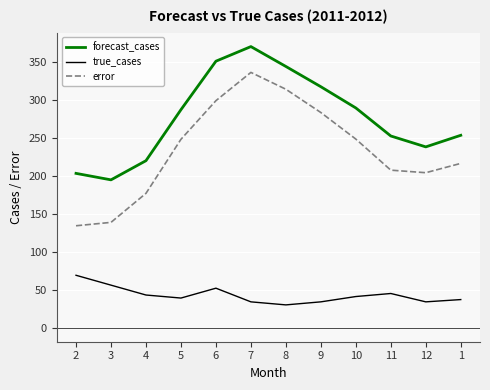

True or false: error and forecast_cases intersect in this chart.

False